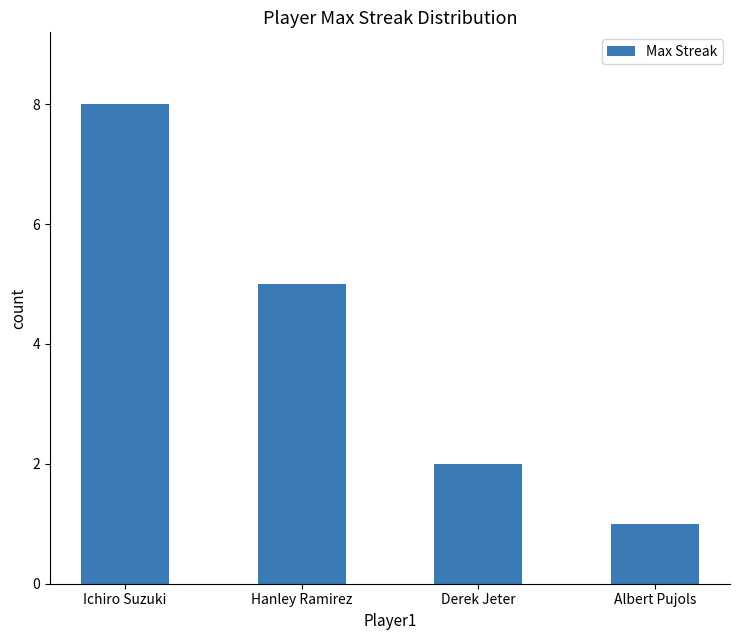

How many distinct data groups are displayed?

1